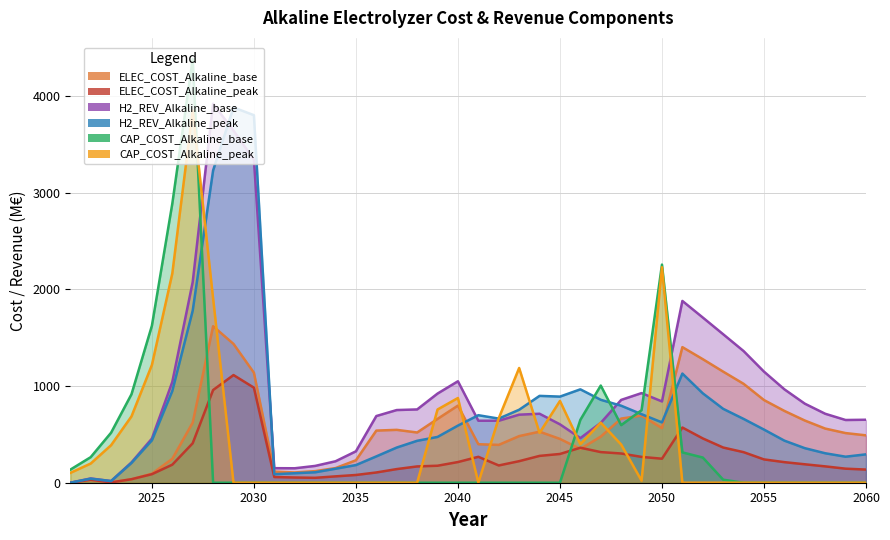

What are all the series names shown in the legend?

ELEC_COST_Alkaline_base, ELEC_COST_Alkaline_peak, H2_REV_Alkaline_base, H2_REV_Alkaline_peak, CAP_COST_Alkaline_base, CAP_COST_Alkaline_peak